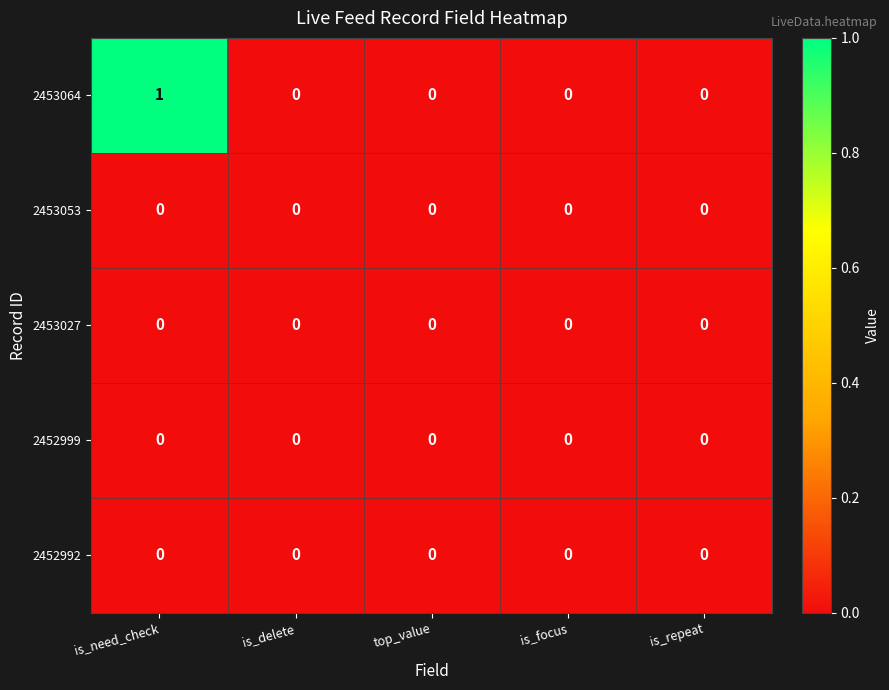

Is it true that 2453064 equals 1 at top_value?

False